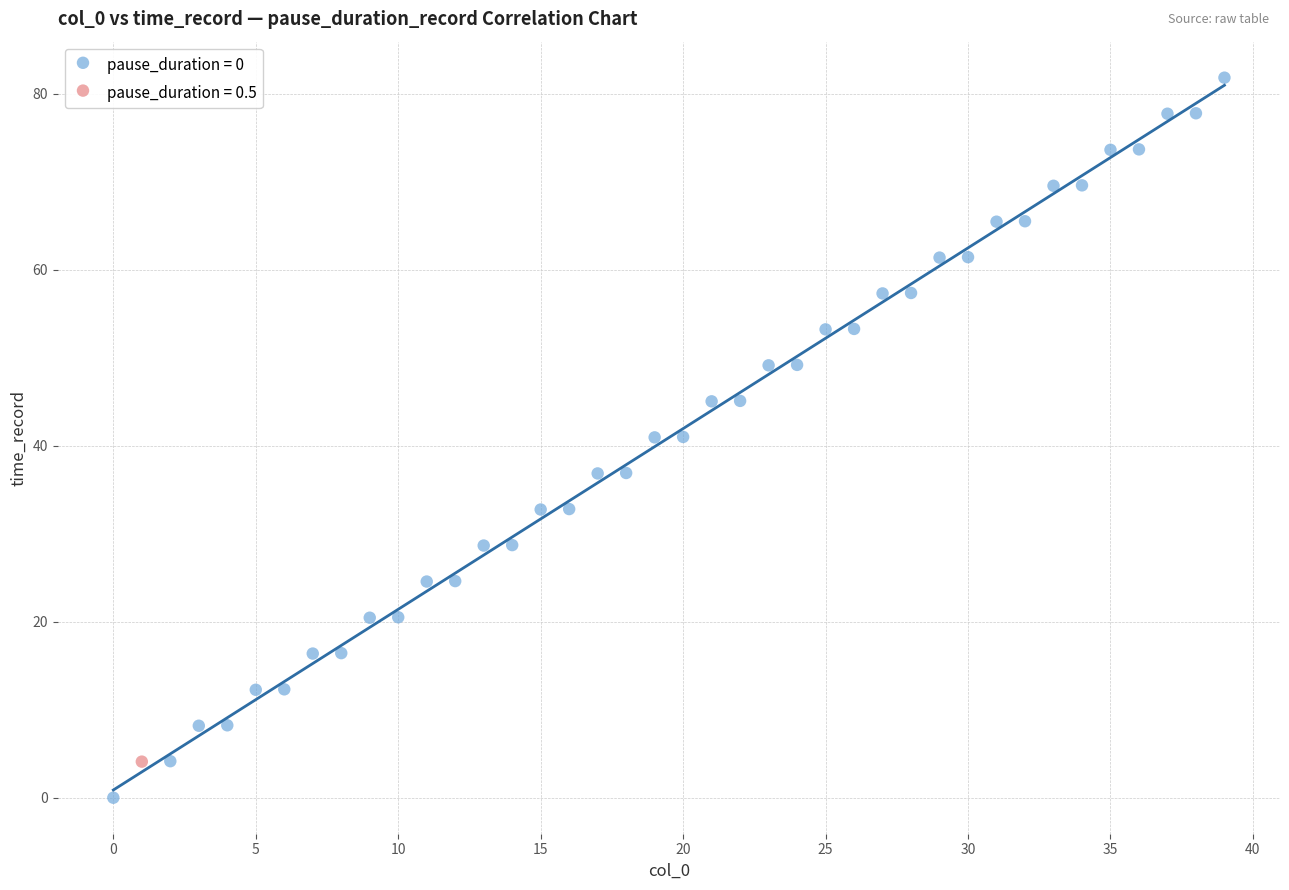

What are all the series names shown in the legend?

pause_duration = 0, pause_duration = 0.5